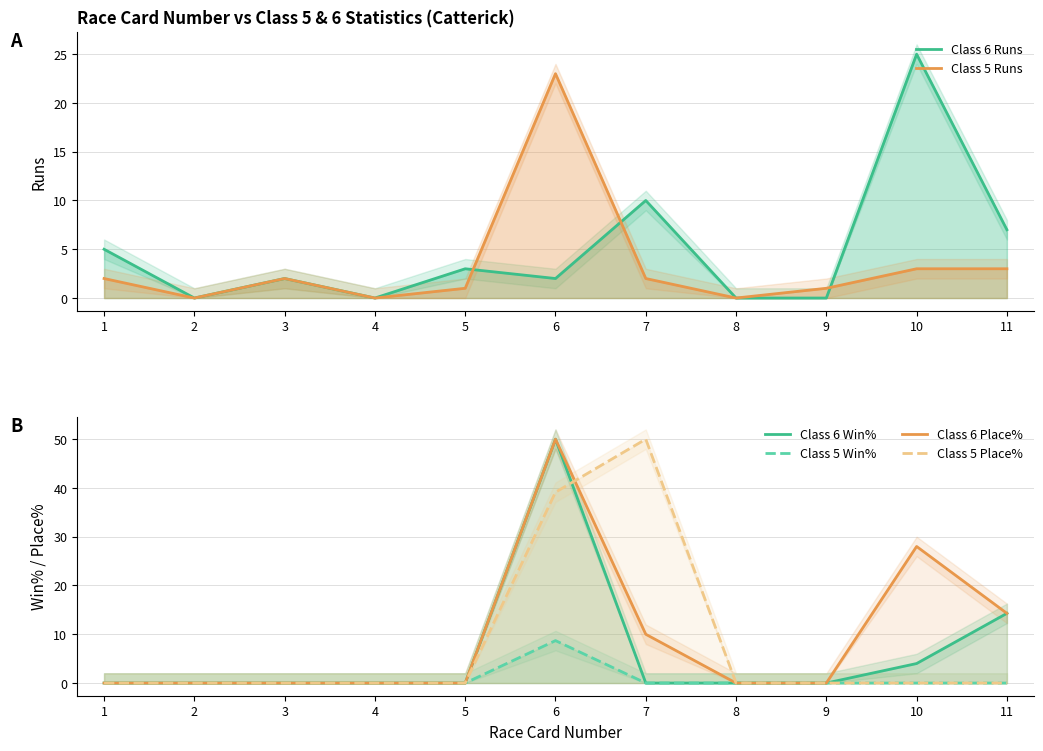

True or false: Class 5 Win% has more than 1 interior local peaks.

False